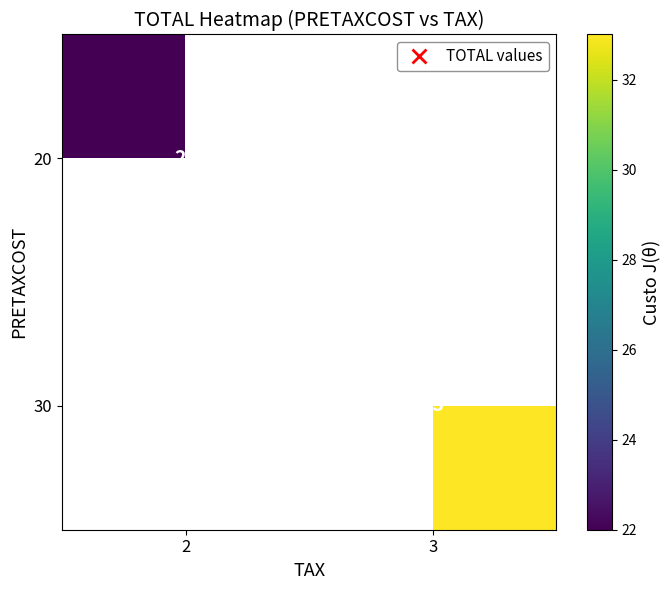

What is the minimum value shown in the chart?

22.0